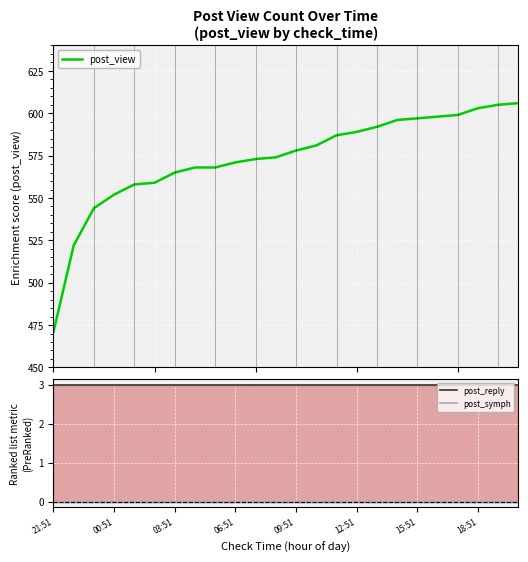

True or false: post_view and post_symph cross at least once.

False